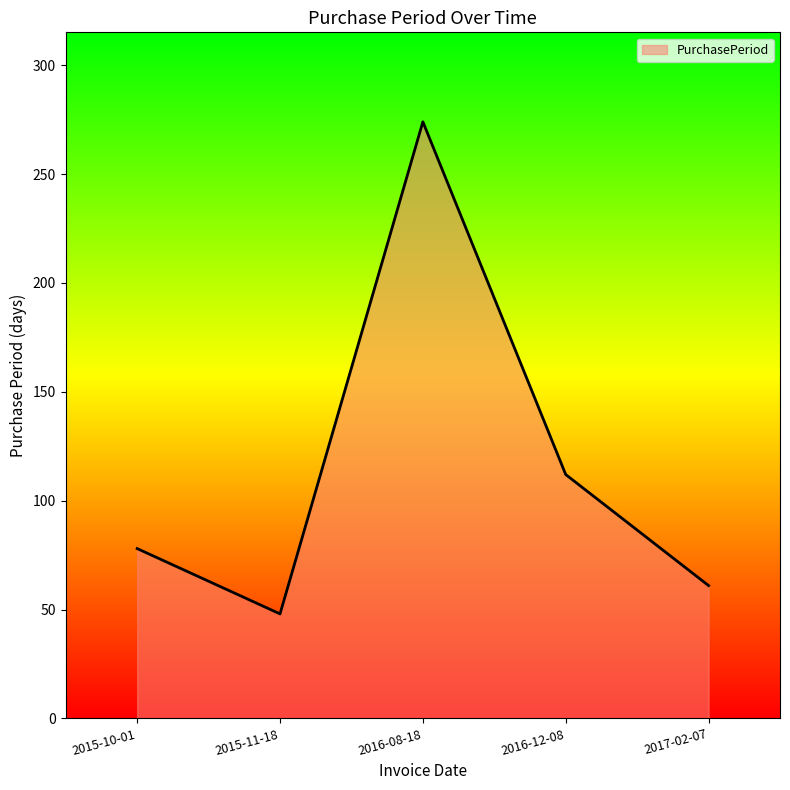

At which category does the data reach its first local valley?

2015-11-18